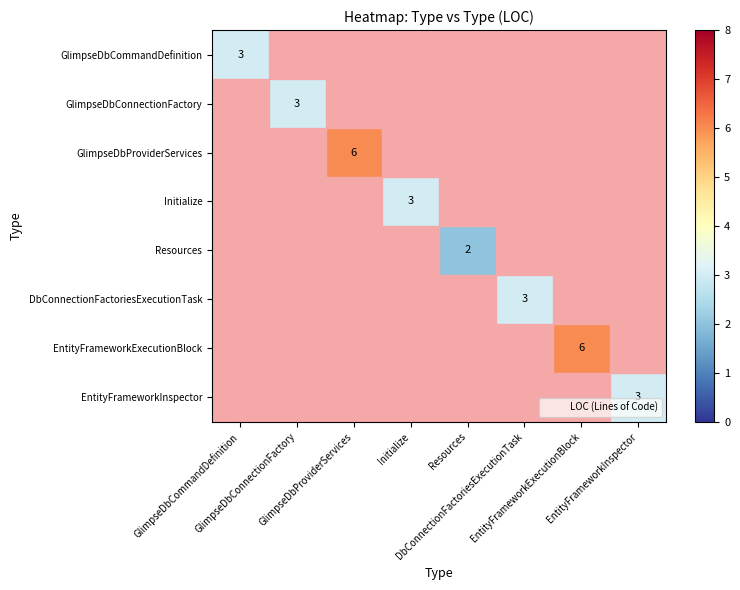

What is the minimum value shown in the chart?

2.0